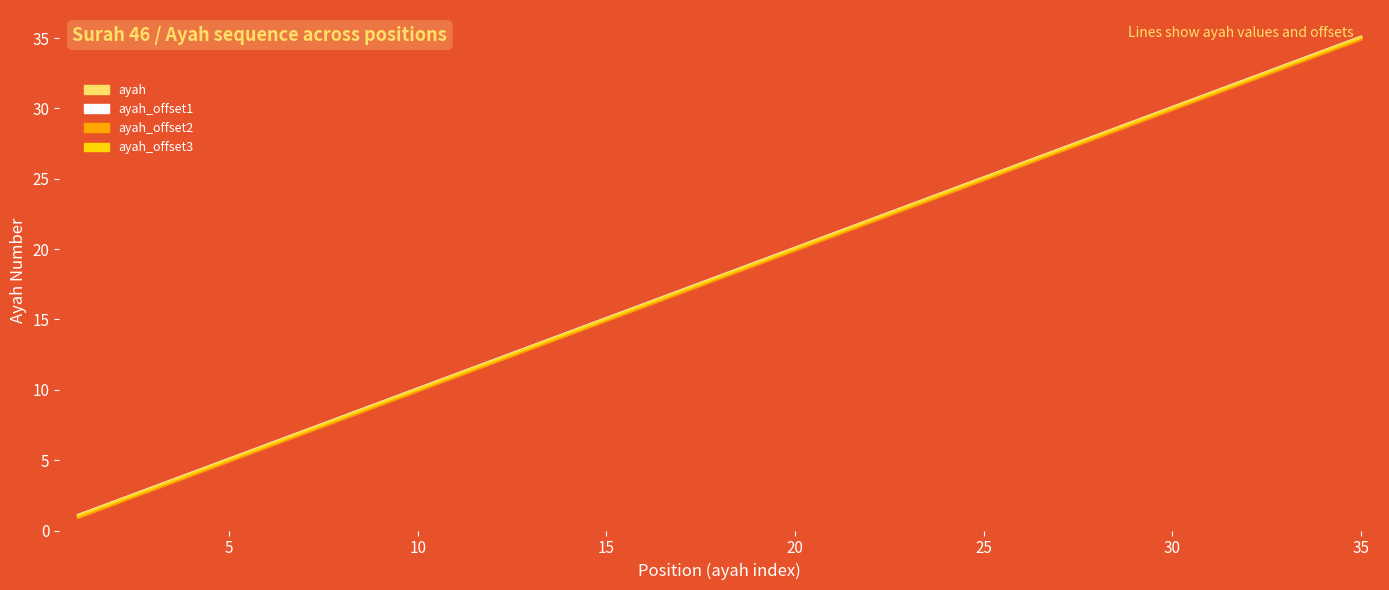

What is the minimum value shown in the chart?

0.9